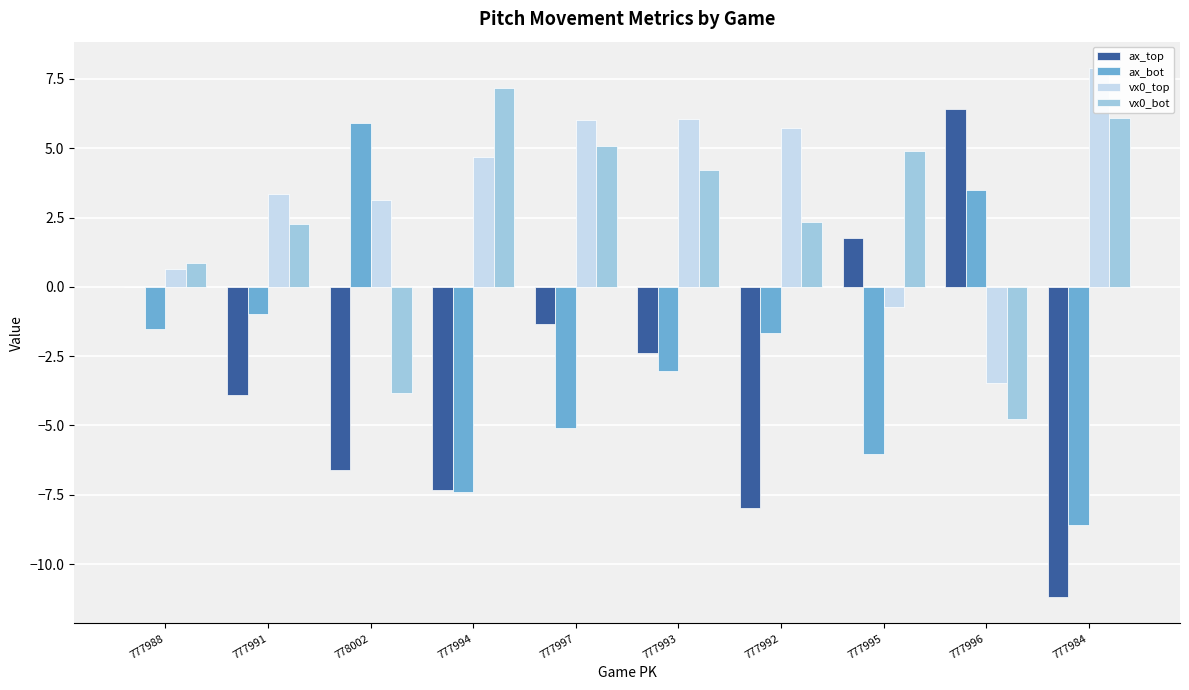

What is the difference between the ax_top values at 777993 and 777997?

1.0